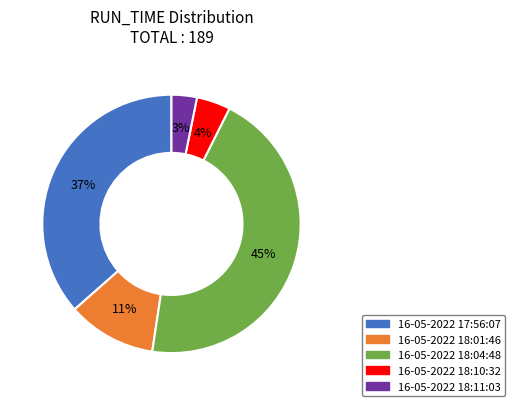

How many slices are in this pie chart?

5